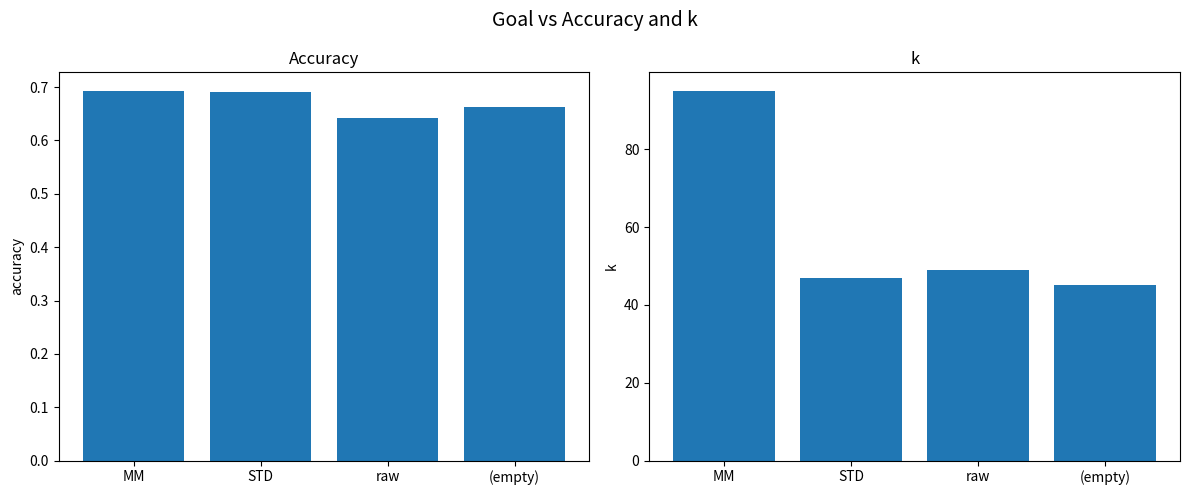

What is the average value of the k series?

59.0